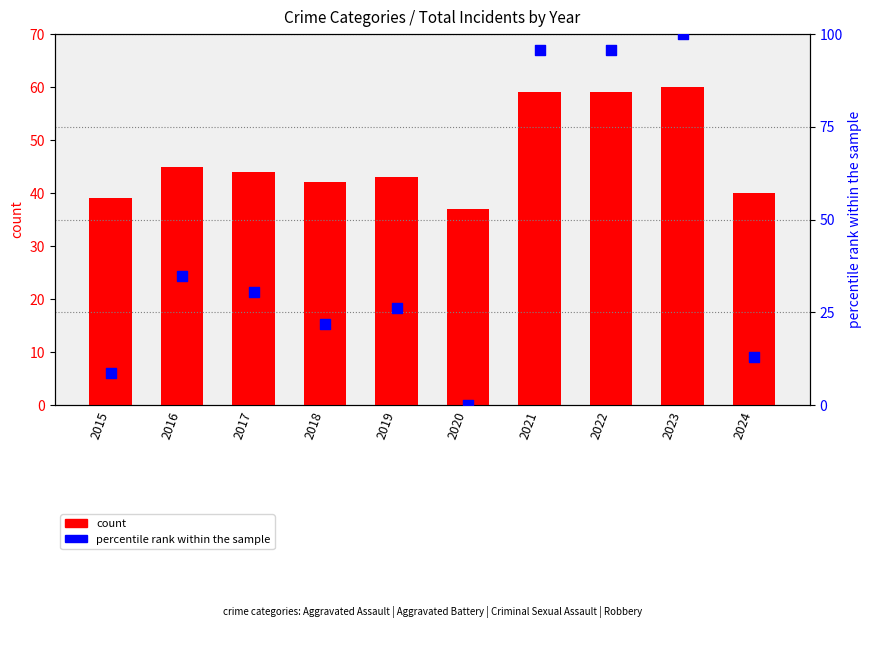

What is the total value across all series at 2018?

63.7